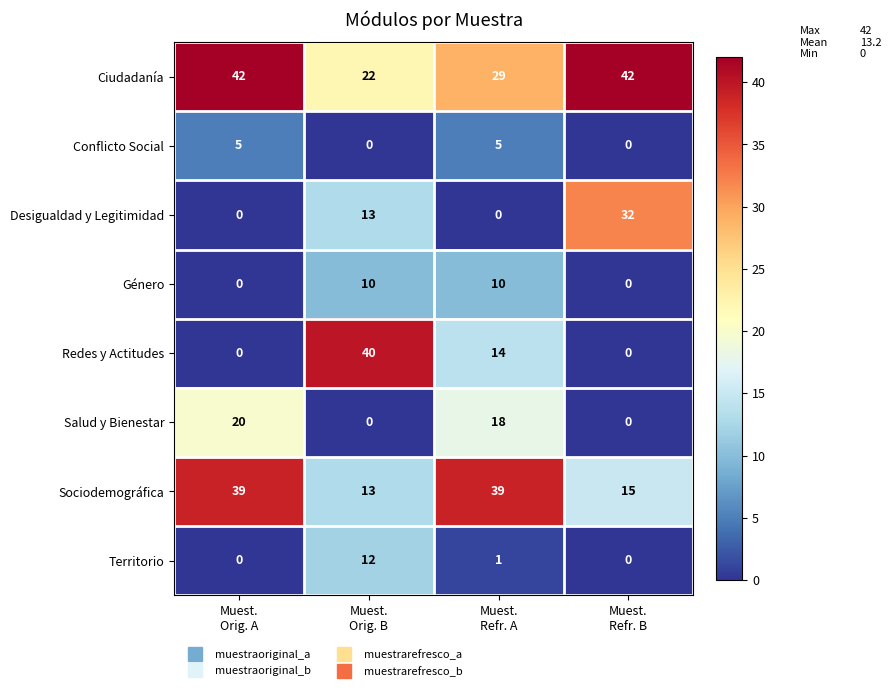

At how many categories does at least one series exceed 19?

4